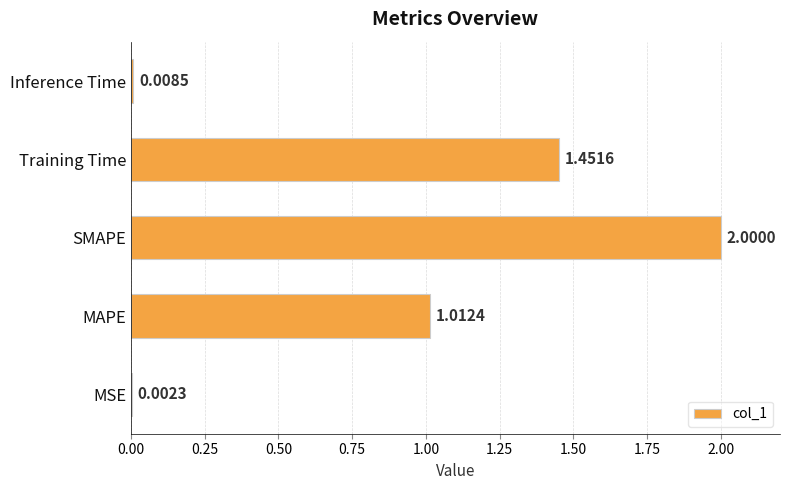

What is the sum of all values?

4.5